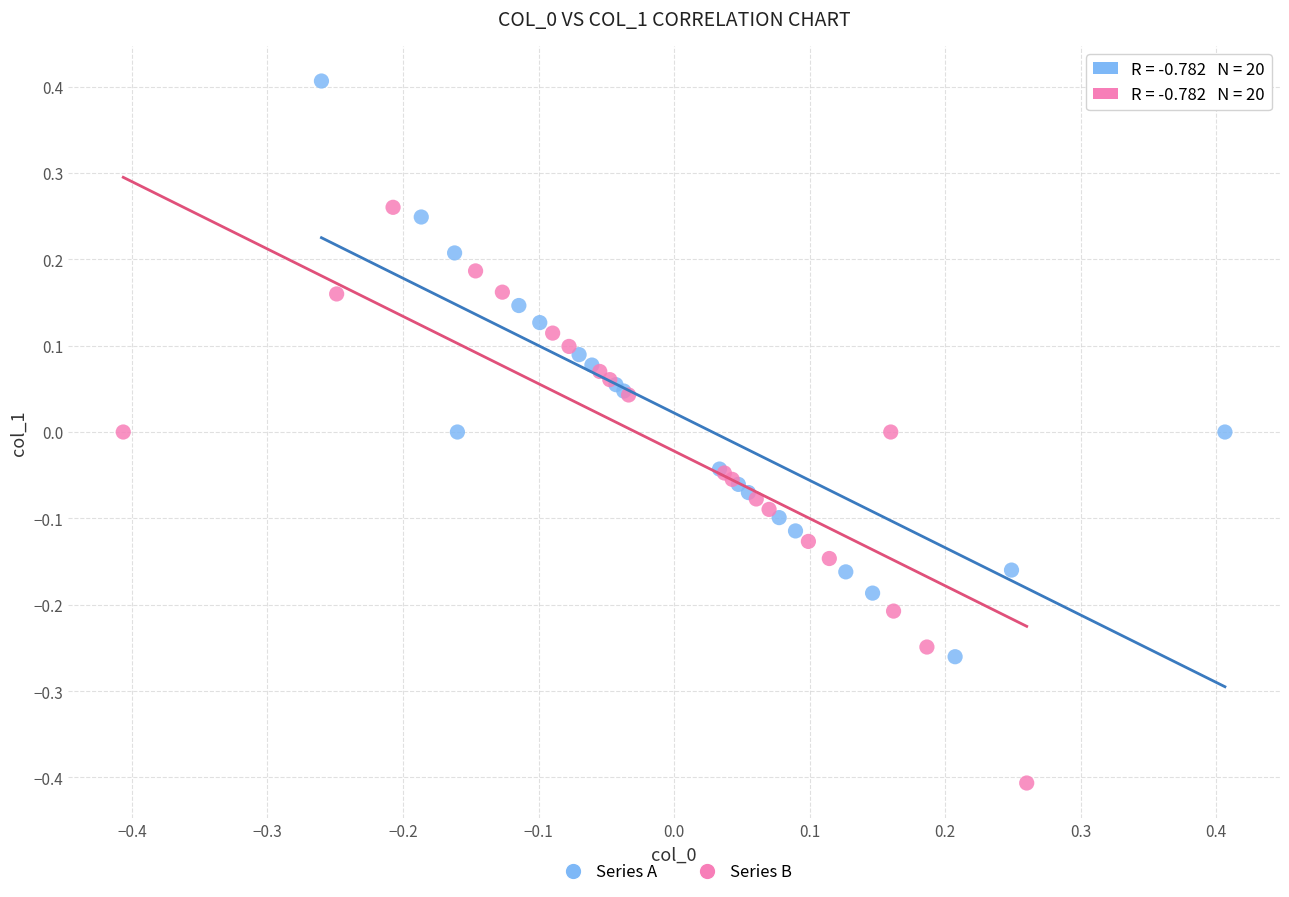

What are all the series names shown in the legend?

Series A, Series B